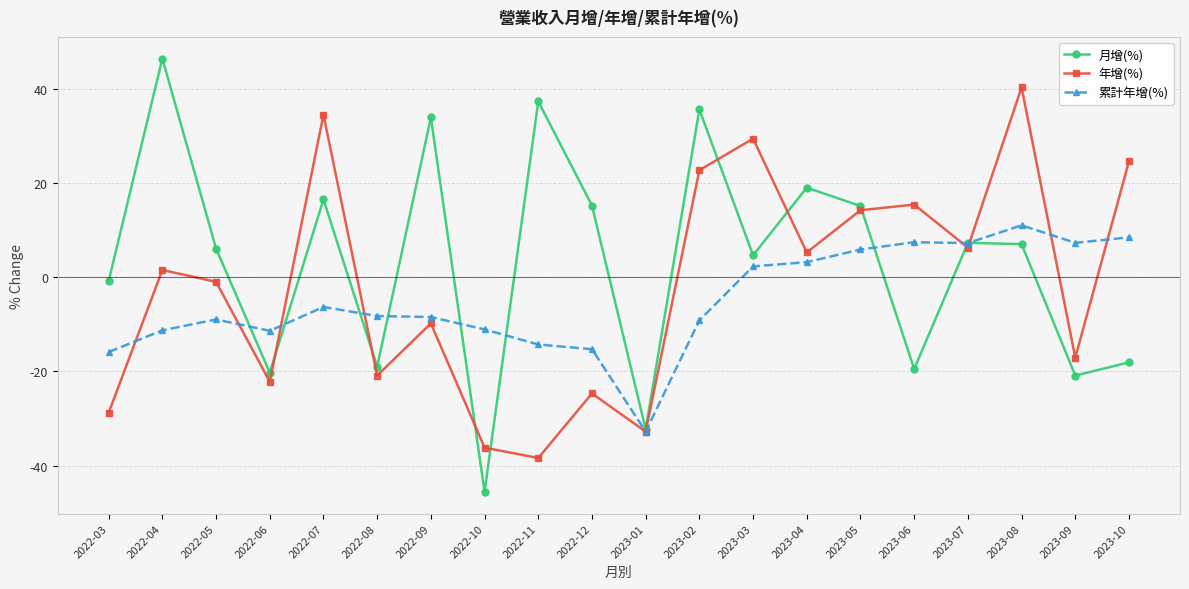

What is the difference between the maximum and second lowest values in the 年增(%) series?

76.5